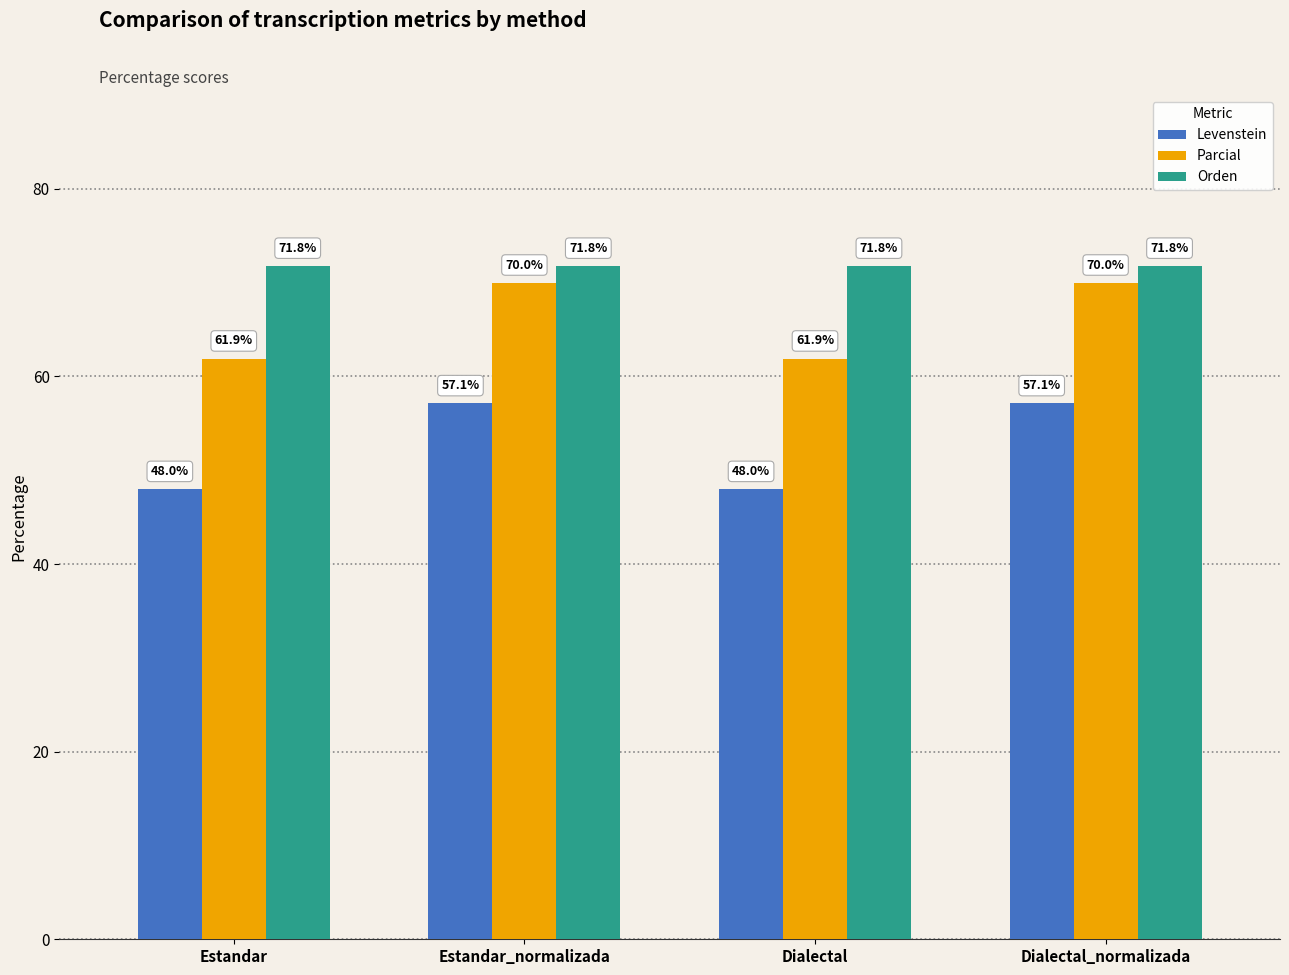

What value does the Orden series have at Estandar_normalizada?

71.8